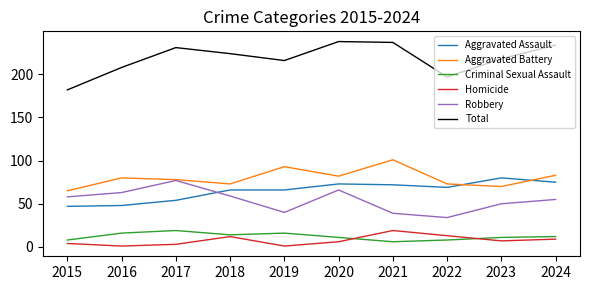

Where is the first local maximum for Criminal Sexual Assault?

2017